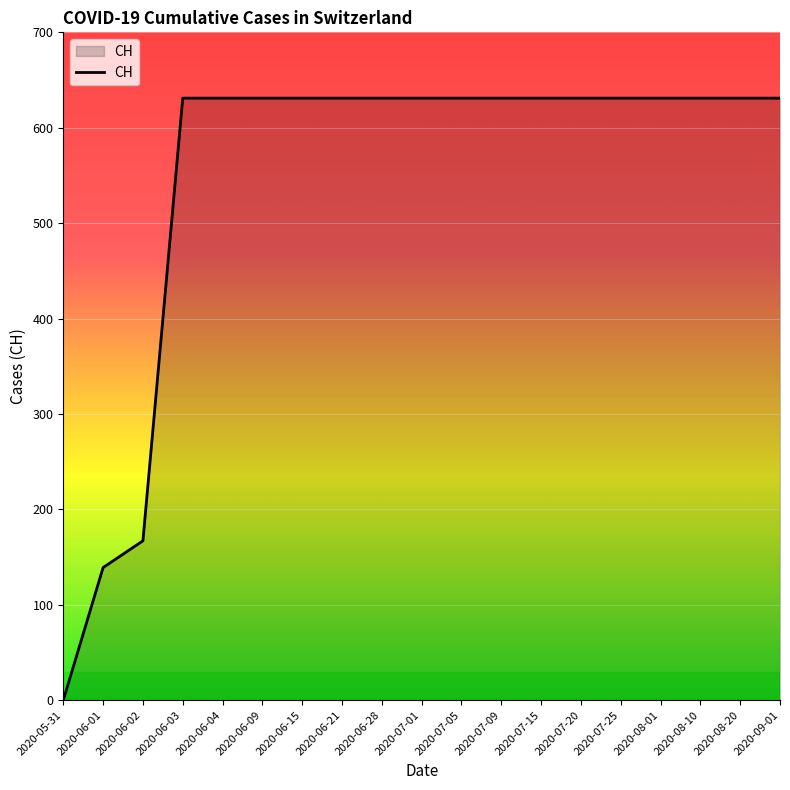

Does the chart have visible grid lines?

Yes